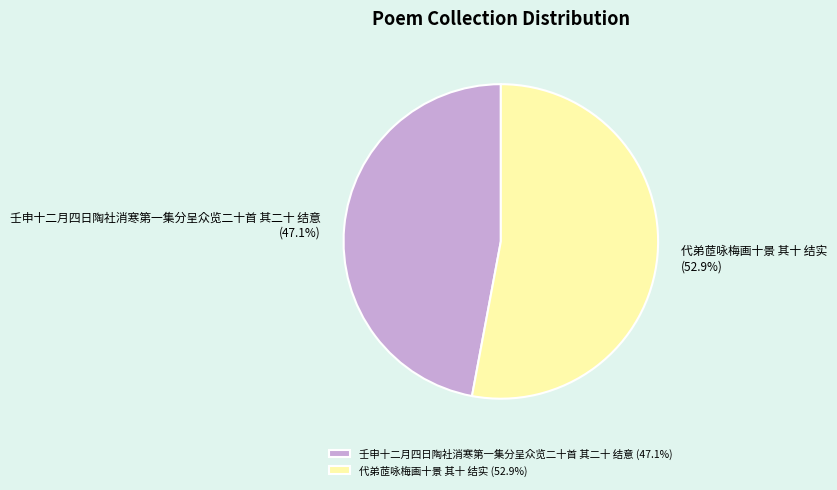

To the nearest percent, what is the combined percentage of 代弟茝咏梅画十景 其十 结实 and 壬申十二月四日陶社消寒第一集分呈众览二十首 其二十 结意?

100%